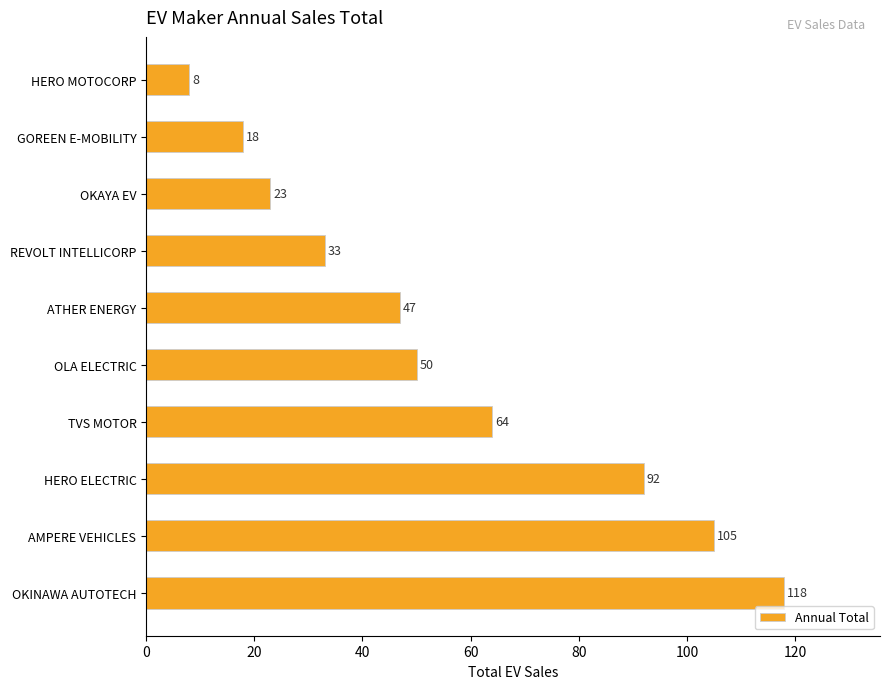

At which label is the value closest to 63?

TVS MOTOR